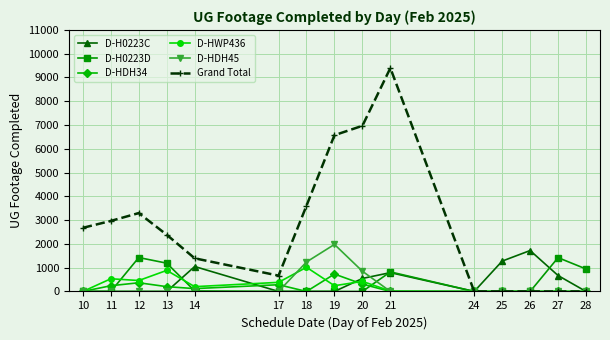

At which category is the sum across all series the highest?

21